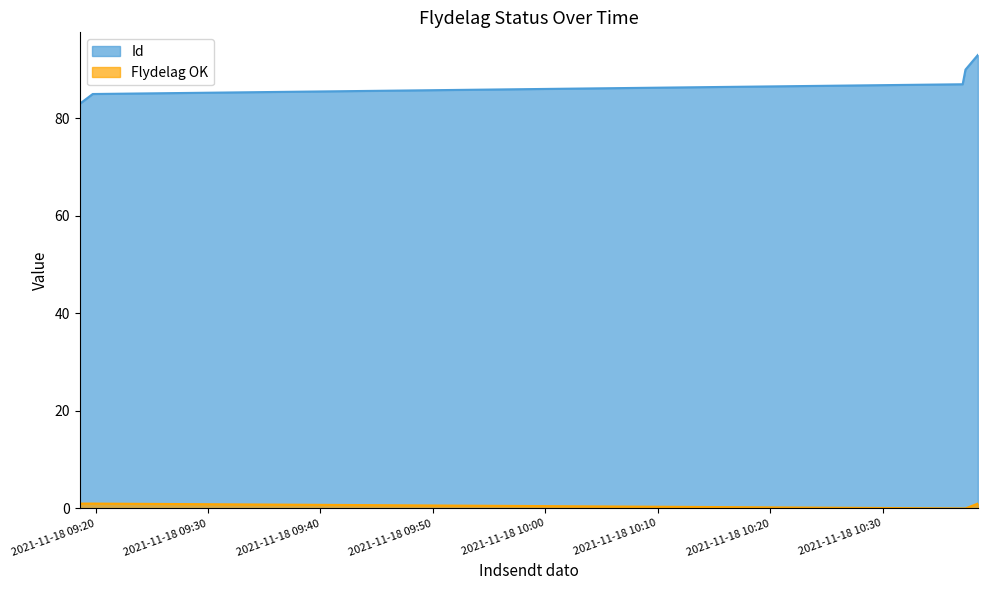

What is the difference between the second highest and minimum values in the Flydelag OK series?

1